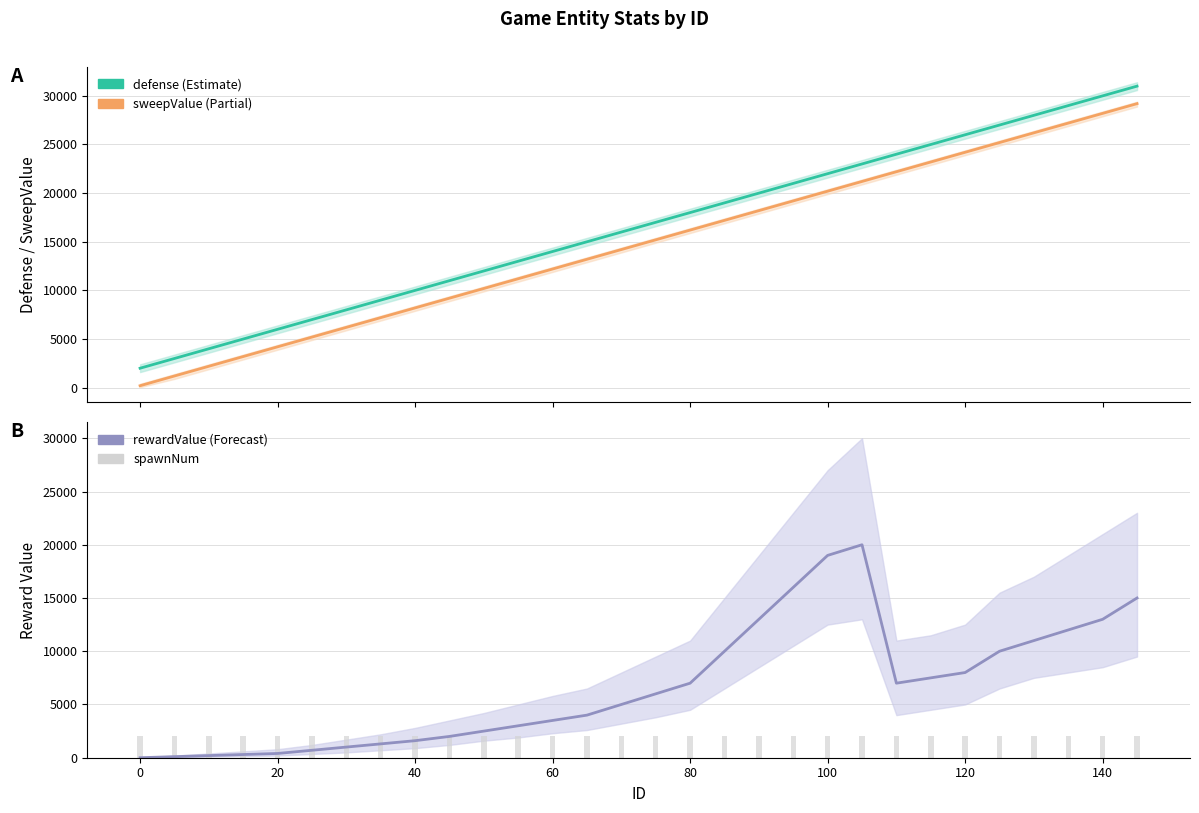

Reading left to right, transcribe all the data shown in this chart.

defense: 2000	3000	4000	5000	6000	7000	8000	9000	10000	11000	12000	13000	14000	15000	16000	17000	18000	19000	20000	21000	22000	23000	24000	25000	26000	27000	28000	29000	30000	31000
sweepValue: 200	1200	2200	3200	4200	5200	6200	7200	8200	9200	10200	11200	12200	13200	14200	15200	16200	17200	18200	19200	20200	21200	22200	23200	24200	25200	26200	27200	28200	29200
rewardValue: 1	100	200	300	400	700	1000	1300	1600	2000	2500	3000	3500	4000	5000	6000	7000	10000	13000	16000	19000	20000	7000	7500	8000	10000	11000	12000	13000	15000
spawnNum (scaled): 2000	2000	2000	2000	2000	2000	2000	2000	2000	2000	2000	2000	2000	2000	2000	2000	2000	2000	2000	2000	2000	2000	2000	2000	2000	2000	2000	2000	2000	2000